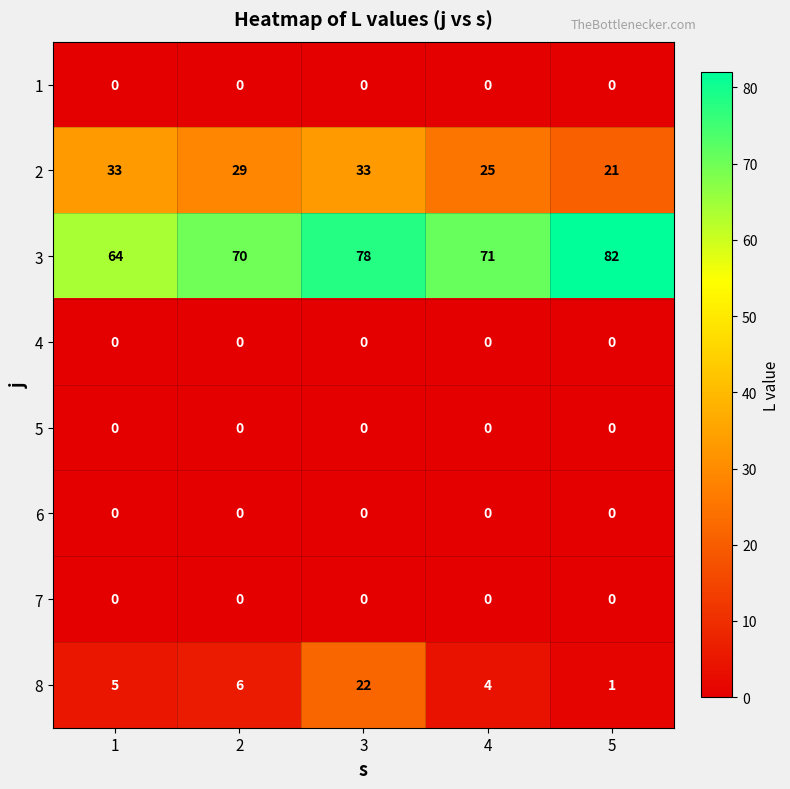

List the labels in order of 8 value, largest first.

3, 2, 1, 4, 5